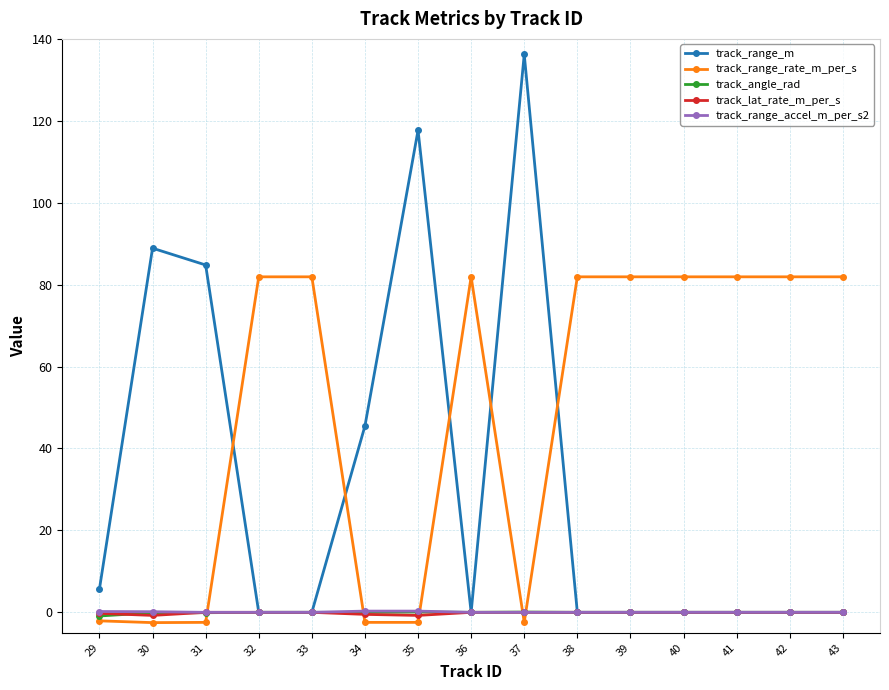

What is the value of the track_range_rate_m_per_s point at the 9th from the left?

-2.4